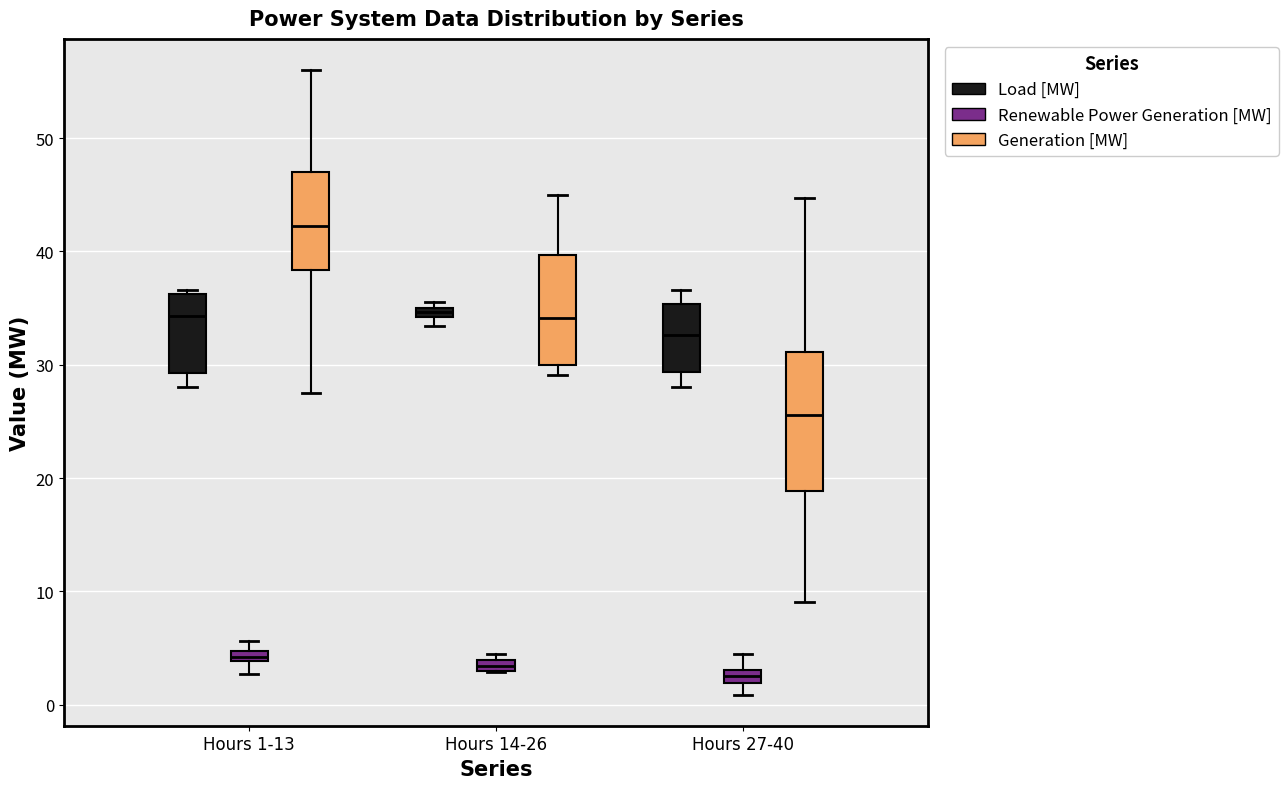

Comparing the boxes themselves (not the whiskers), which one is the tallest?

Hours 27-40 (Generation [MW])